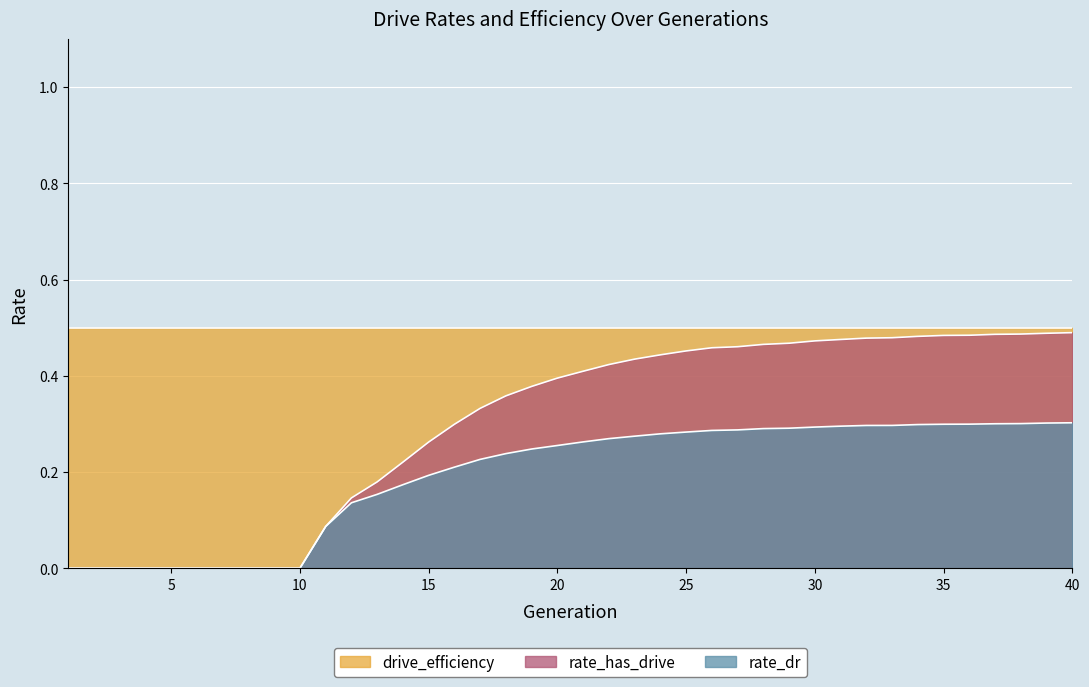

Where is rate_dr nearest to the value 0?

1